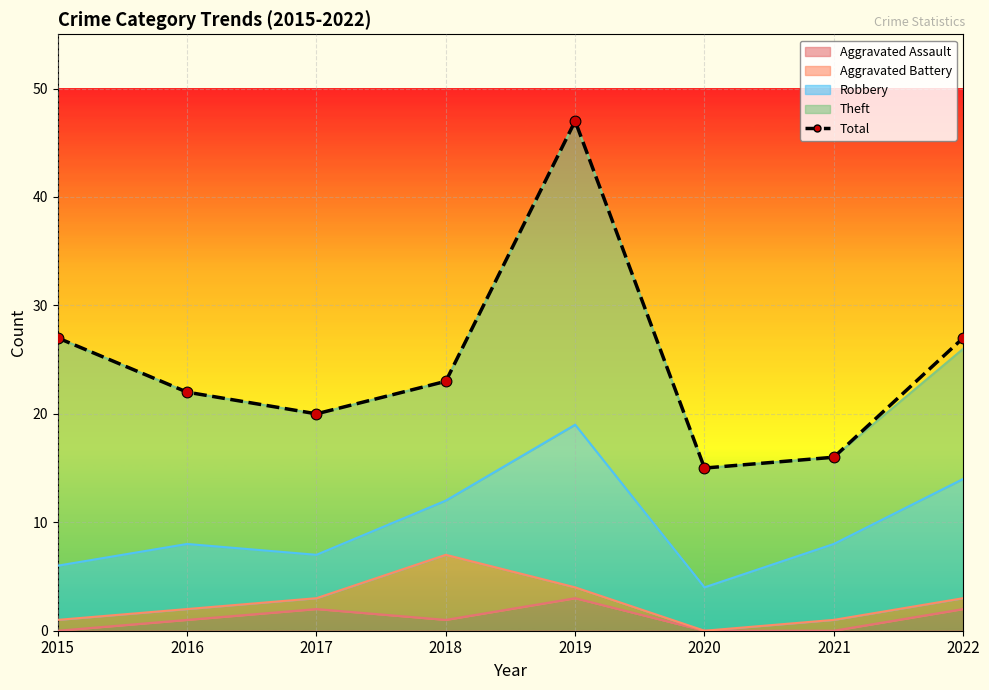

Approximately how many times larger is the value at 2022 compared to 2018?

1.2